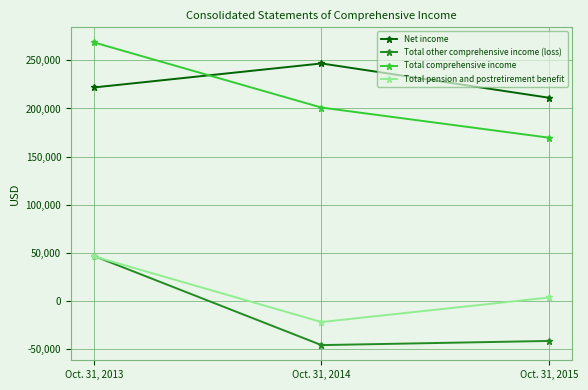

Which series has the largest range (max minus min)?

Total comprehensive income